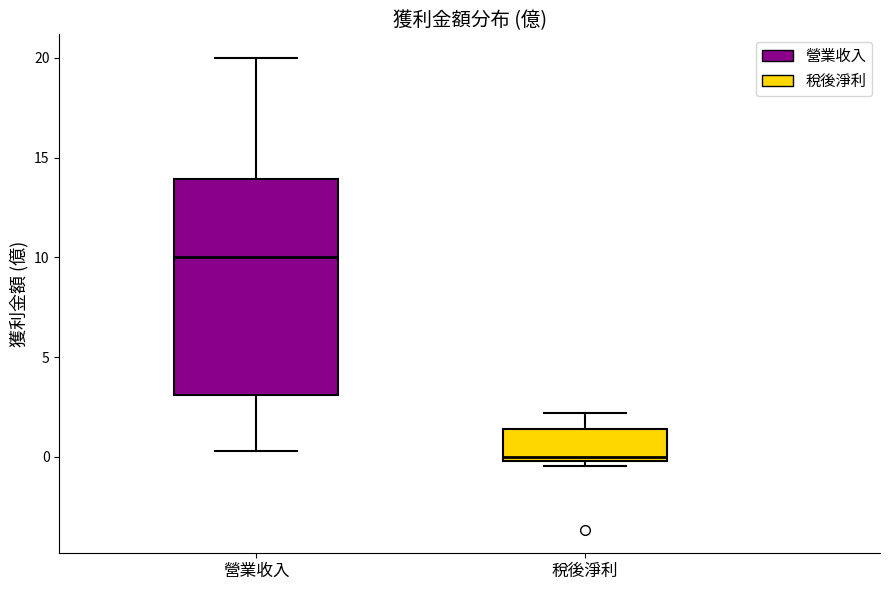

Reading left to right, transcribe this box plot: for each box, give where its median line is, the range the box spans, and where its two whiskers end, as read against the y-axis. The values are not printed on the chart, so give them approximately, as read against the axis.

營業收入: median 10.0, box 3.0 to 14.0, whiskers 0.5 to 20.0
稅後淨利: median 0.0 (just above the box's lower edge), box 0.0 to 1.5, whiskers -0.5 to 2.0